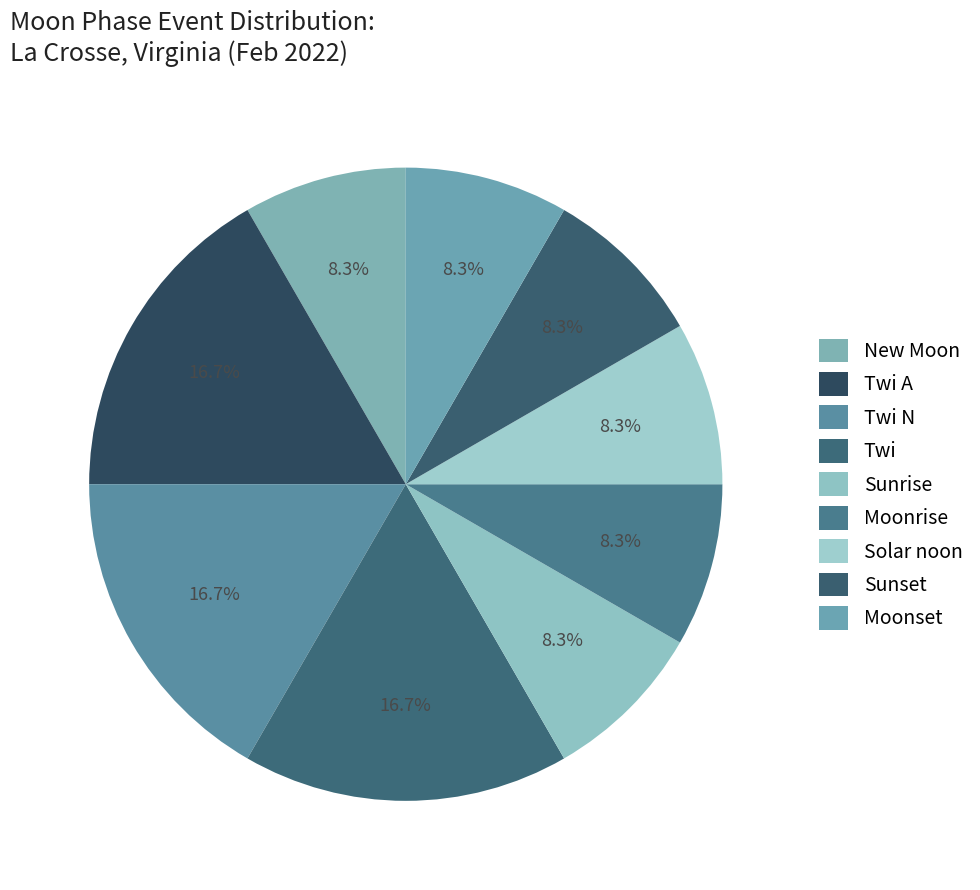

How many slices are in this pie chart?

9